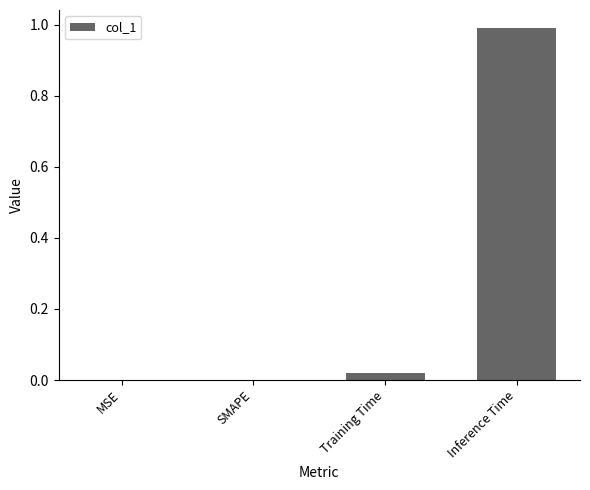

At which category does the chart reach its peak across all series?

Inference Time